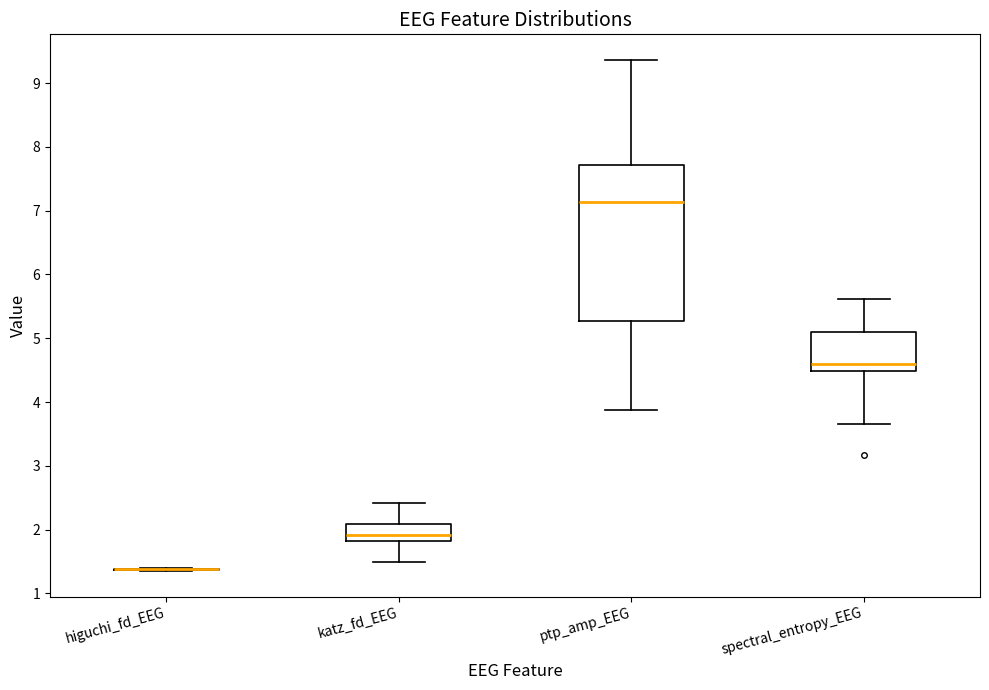

Where does the median line of the box for spectral_entropy_EEG sit on the y-axis? The values are not printed on the chart, so give them approximately, as read against the axis.

4.6